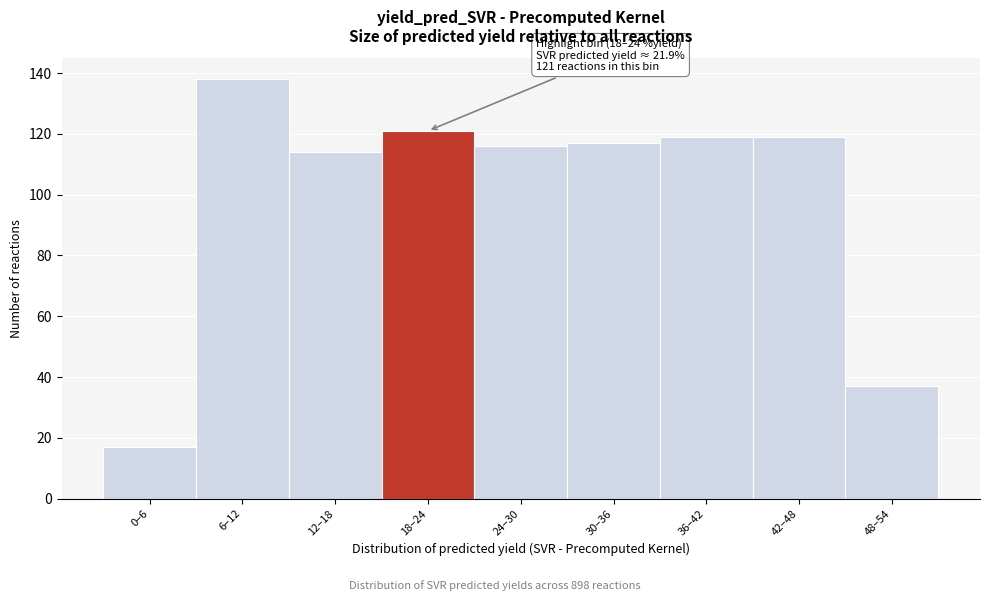

Reading right to left, transcribe all the data shown in this chart.

37	119	119	117	116	121	114	138	17